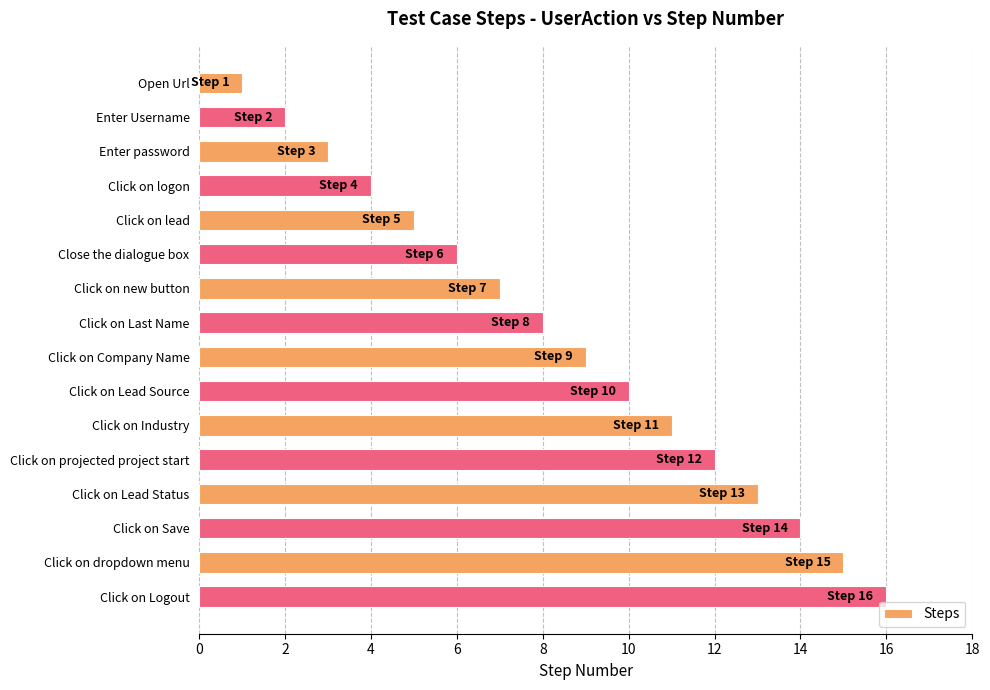

How many bars are there in total?

16